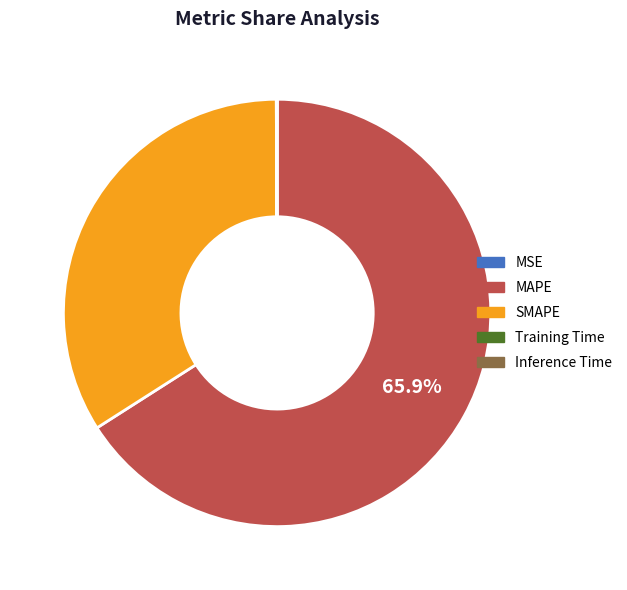

Is there a majority slice in this chart?

Yes